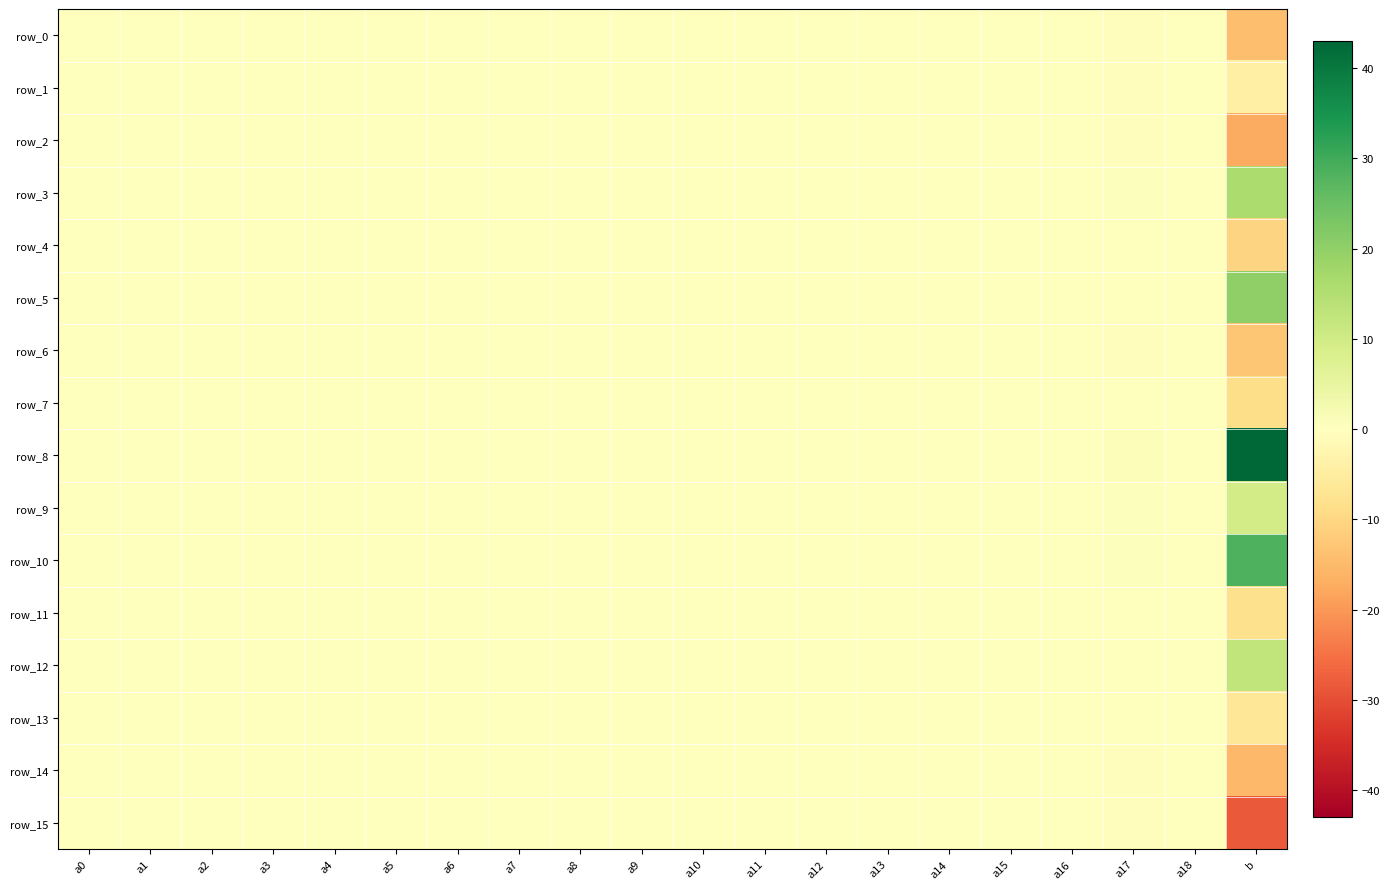

What is the minimum value shown in the chart?

-28.4